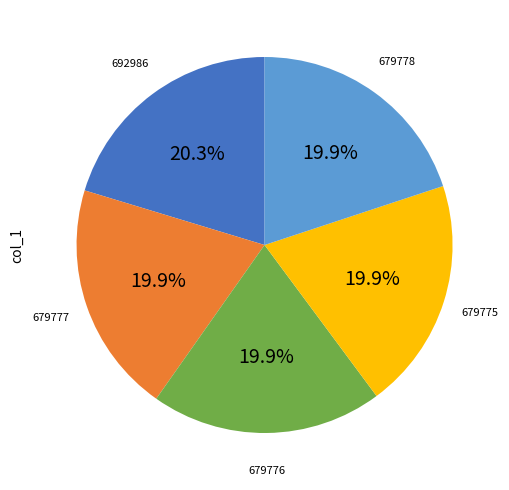

Is there a majority slice in this chart?

No